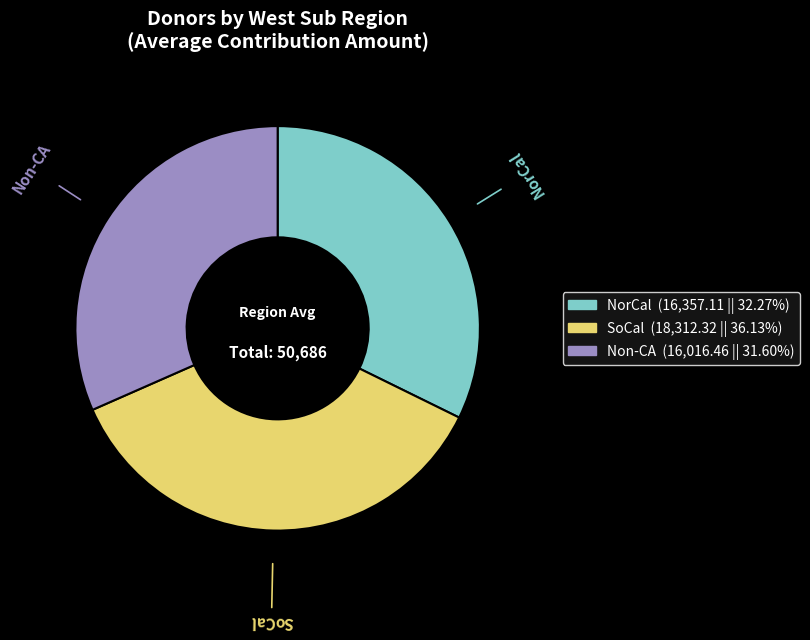

Is NorCal the majority of the pie?

No